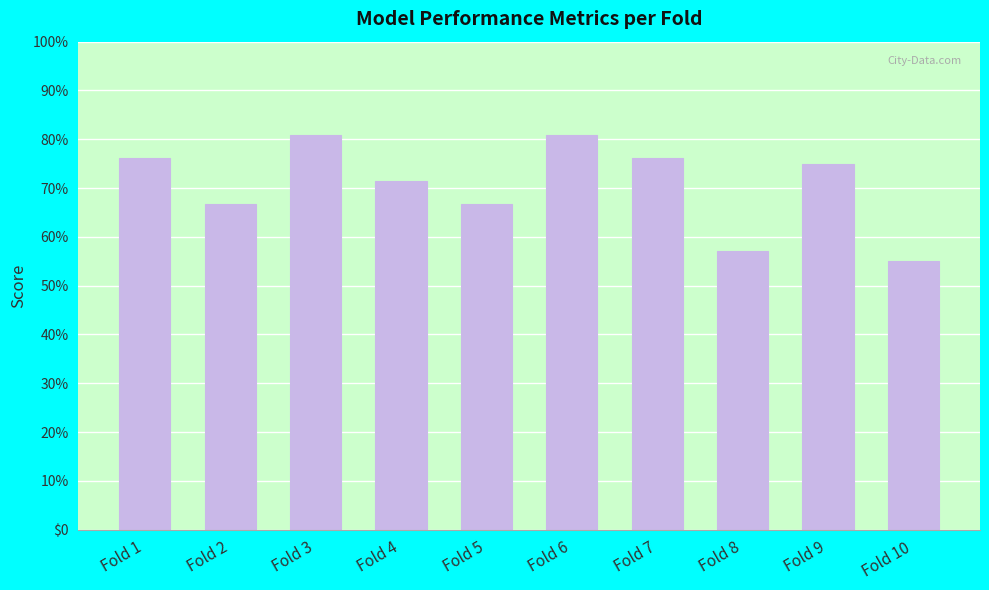

Are the bars horizontal?

No